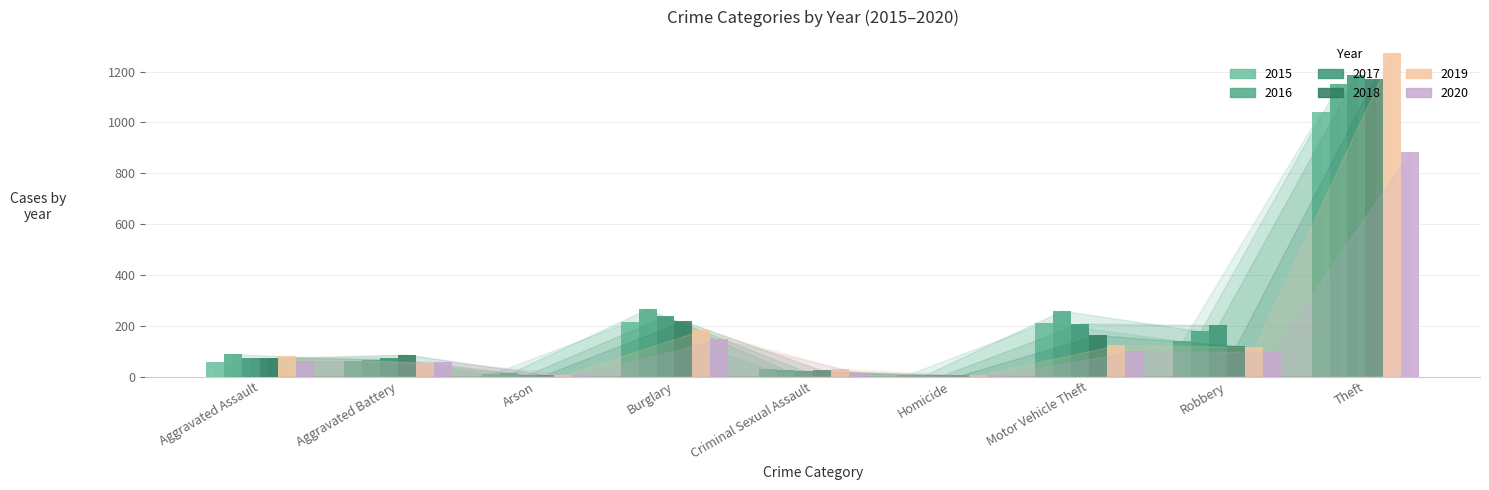

True or false: 2020 has a value of 23 at Motor Vehicle Theft.

False